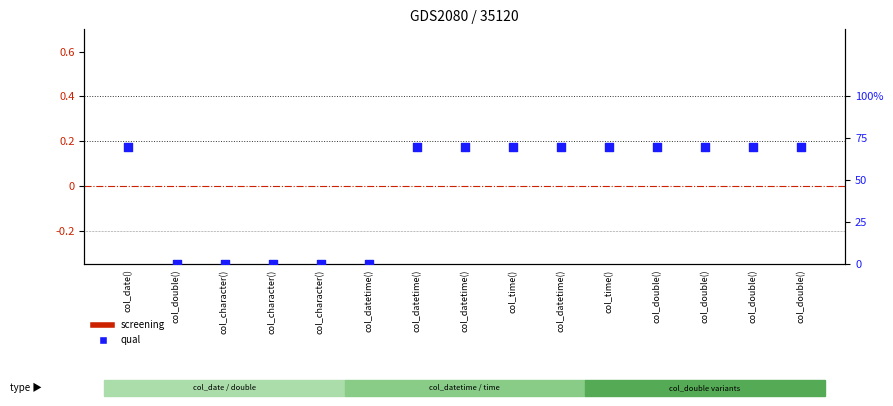

At how many categories does at least one series exceed 18?

10